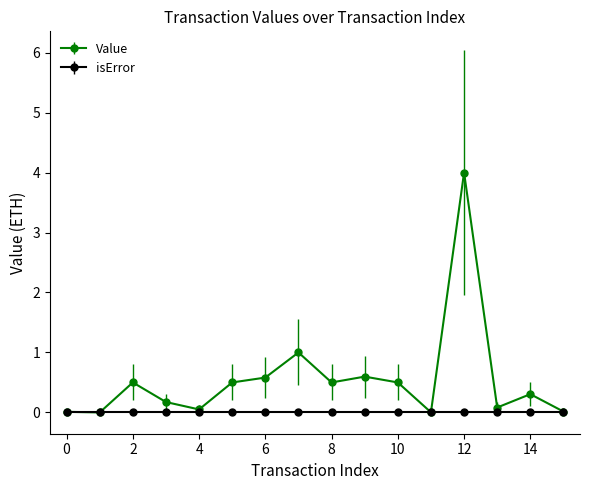

Rank the series by their average value, from highest to lowest.

Value, isError